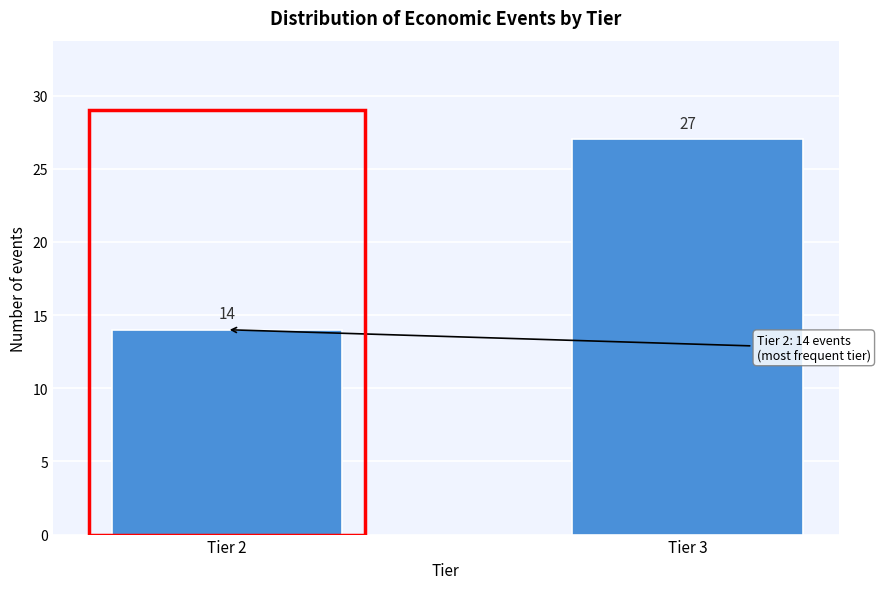

Reading left to right, transcribe all the data shown in this chart.

14	27